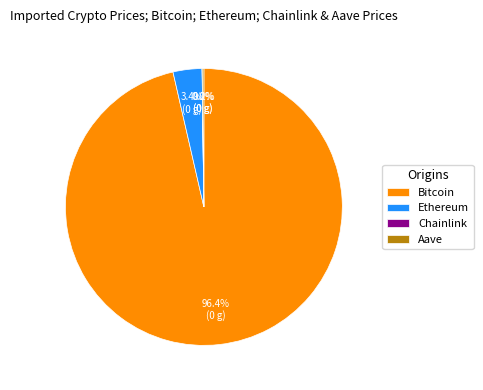

How much of the chart is everything except Ethereum?

96.6%